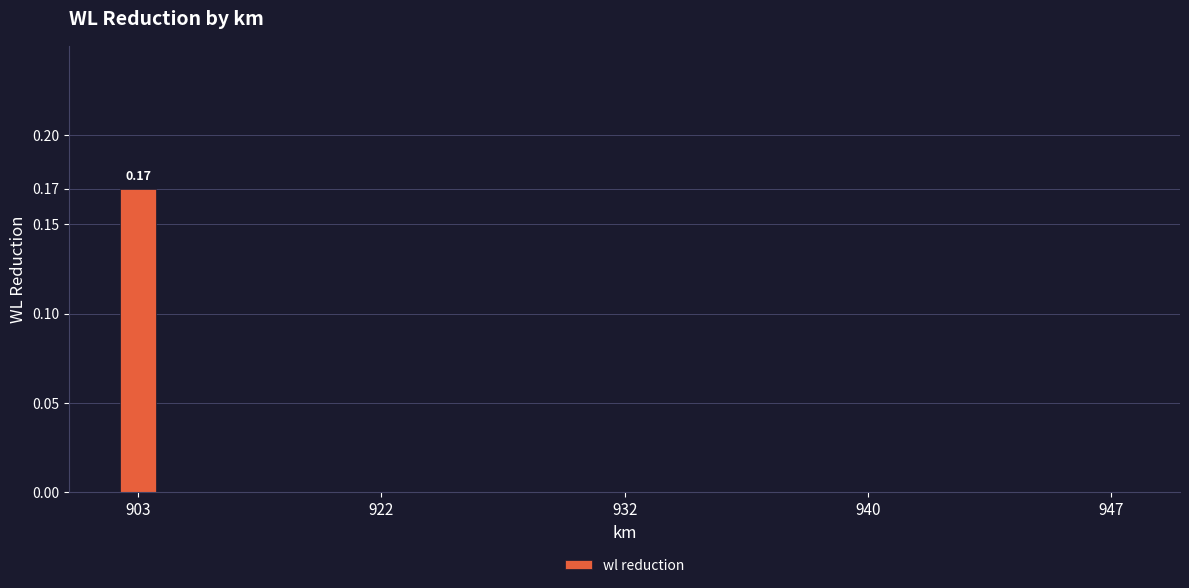

At which category does the chart reach its peak across all series?

903